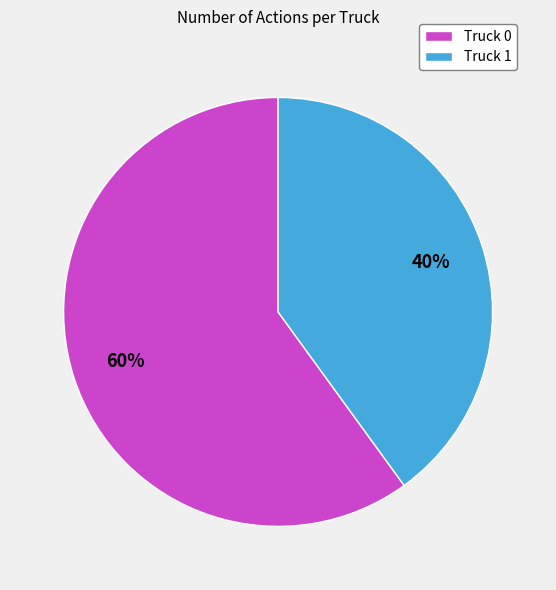

Which slice is the largest?

Truck 0